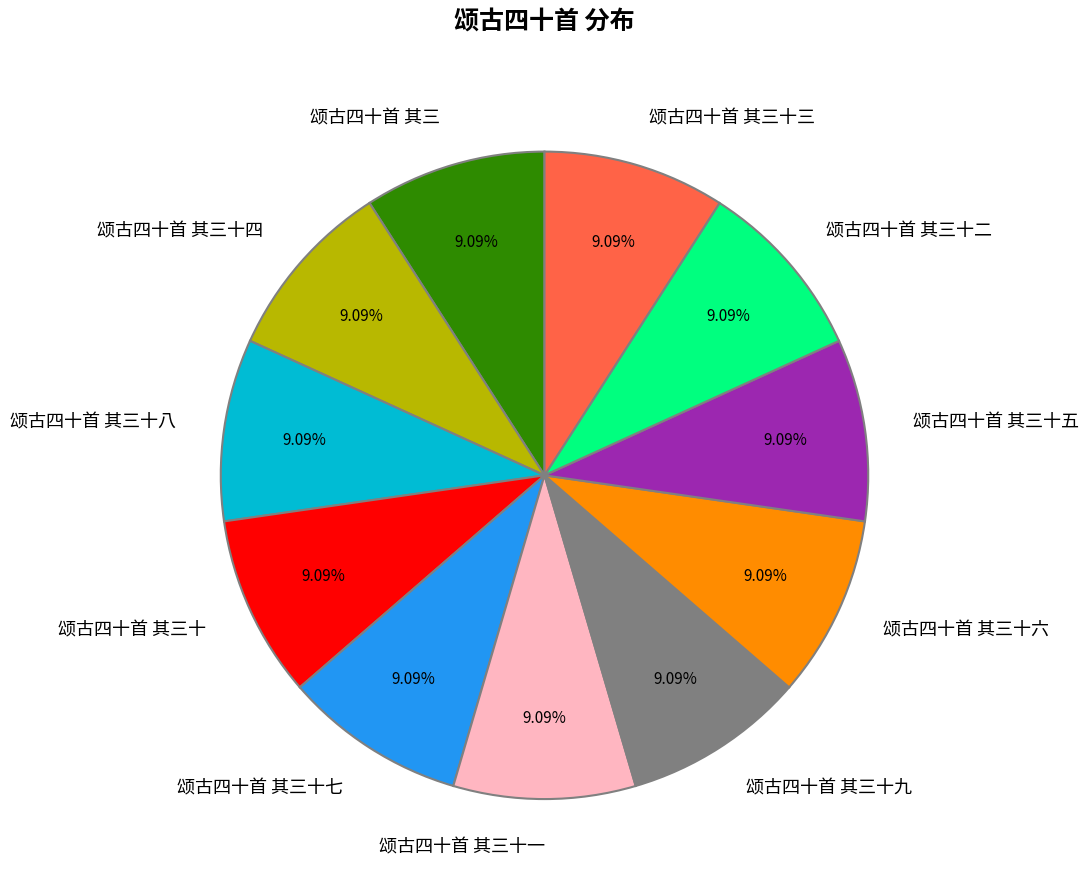

To the nearest percent, what portion does 颂古四十首 其三十九 represent?

9%